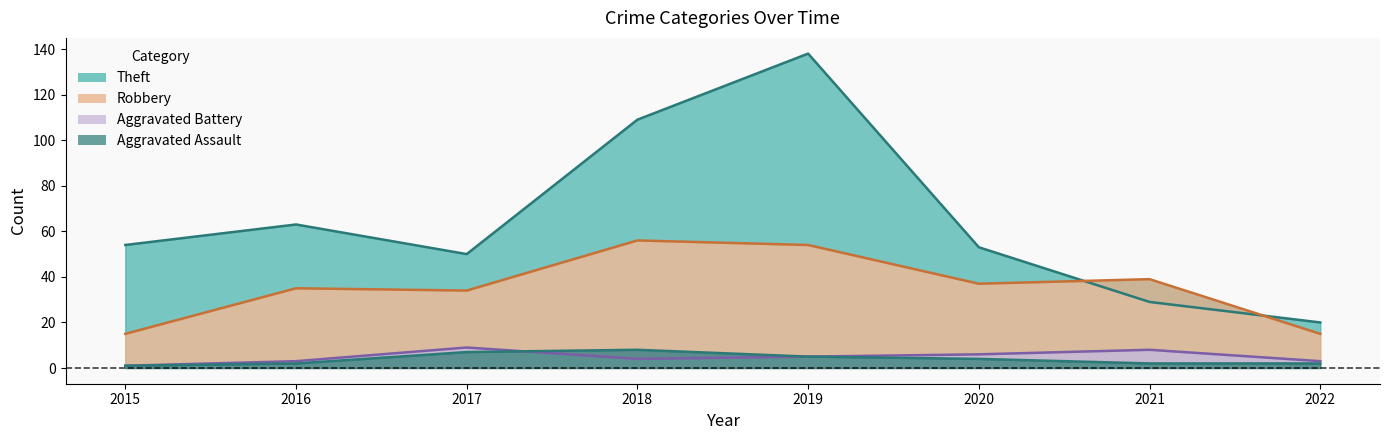

What are all the series names shown in the legend?

Theft (line), Robbery (line), Aggravated Battery (line), Aggravated Assault (line)